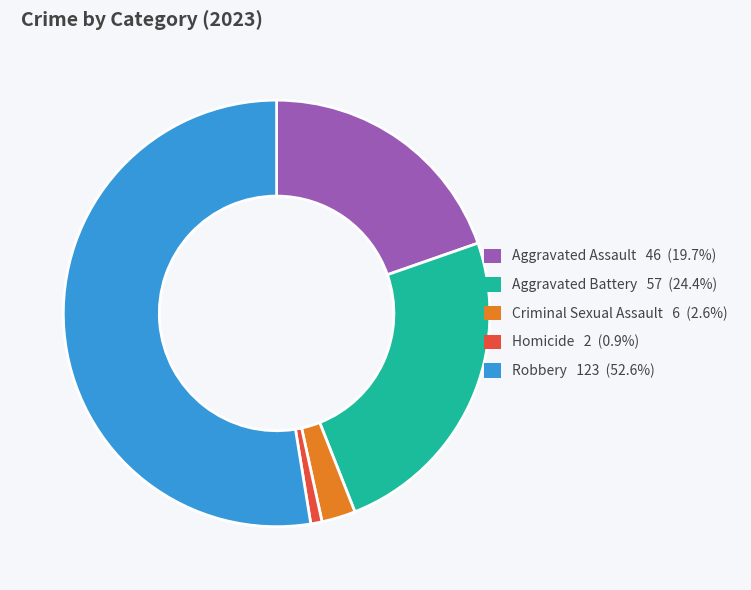

Which has a higher value, Aggravated Assault or Criminal Sexual Assault?

Aggravated Assault